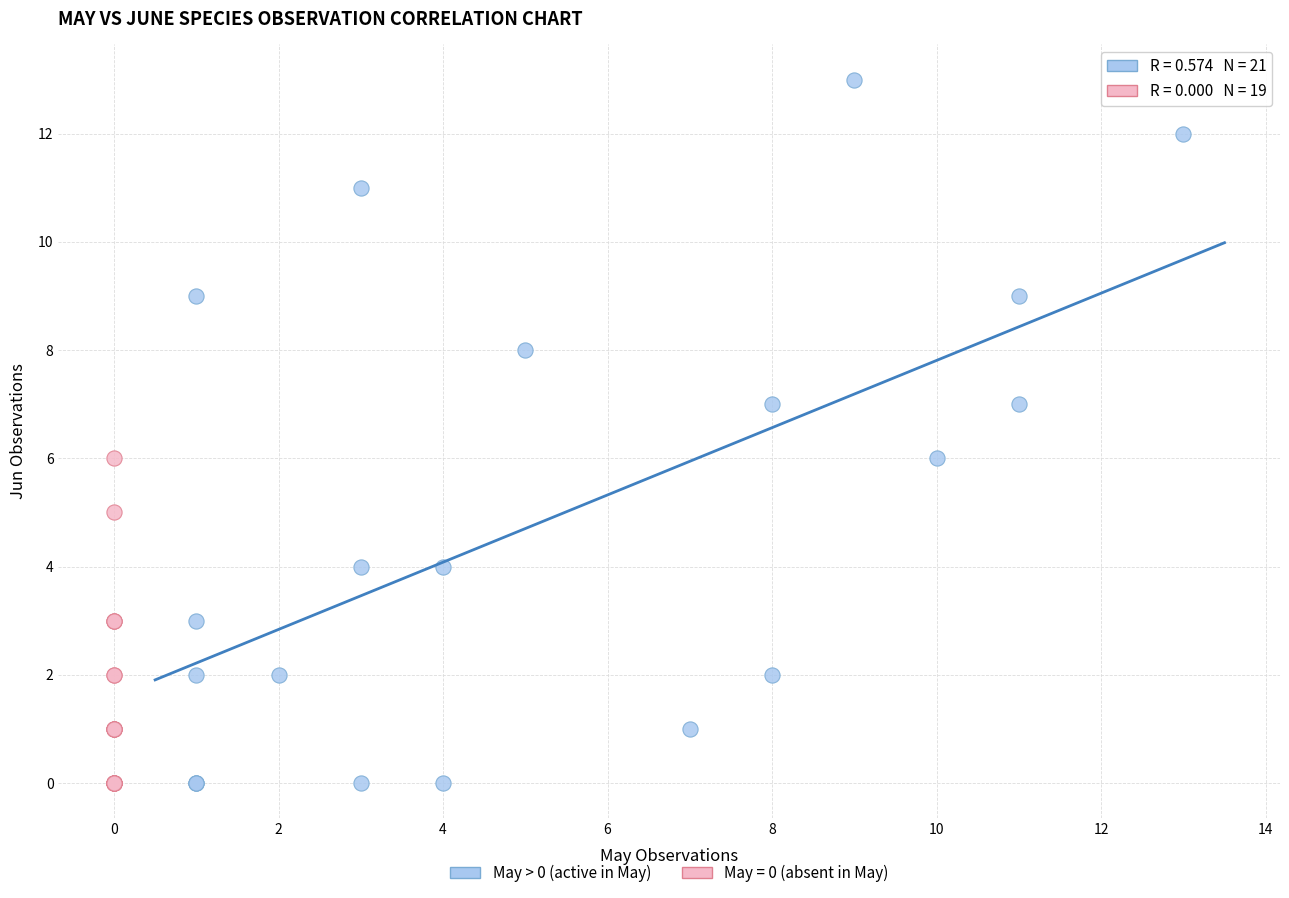

Which series reaches the maximum Y coordinate?

May > 0 (active in May)